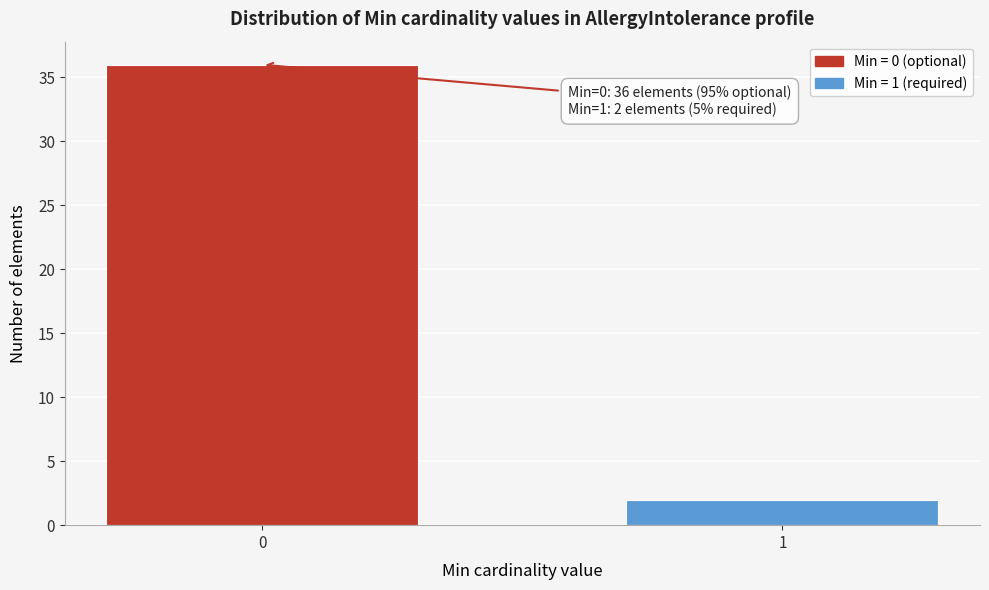

Reading left to right, list all the values displayed in this chart.

0=36	1=2